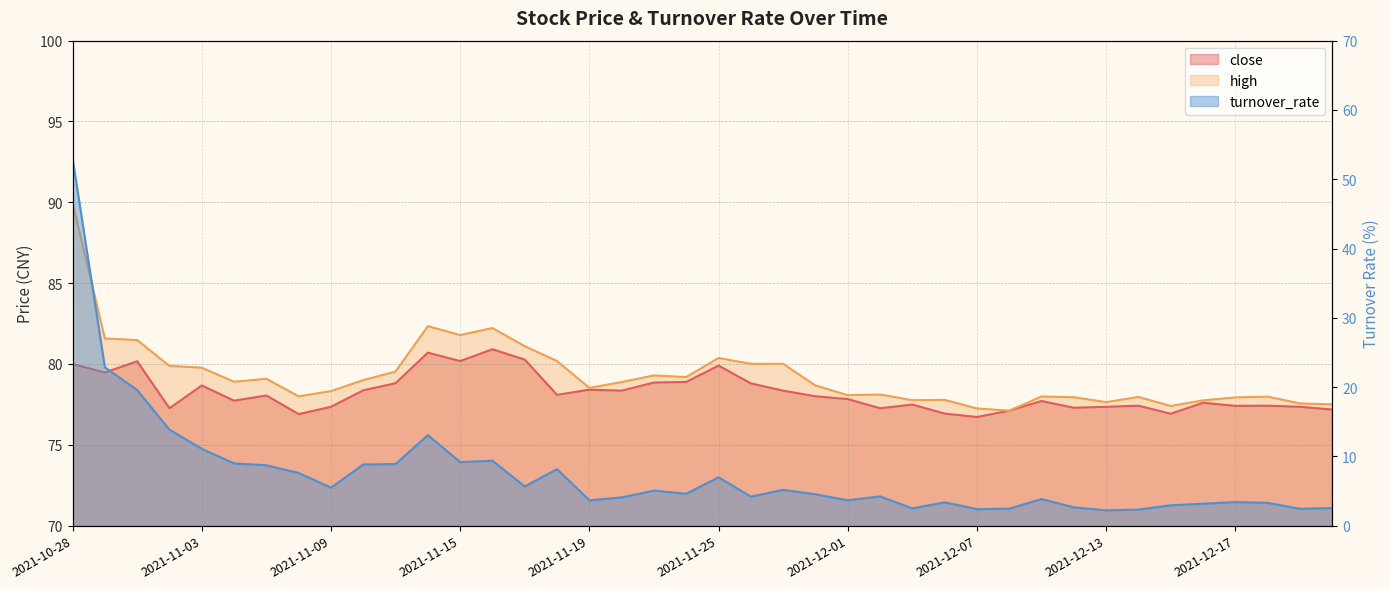

Is it true that close equals 78.8 at 2021-11-26?

True